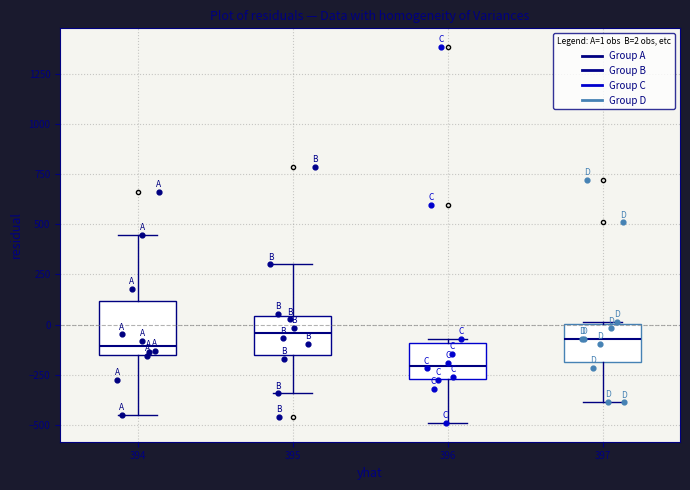

Reading left to right, read every box against the y-axis: the position of its median line, the range the box covers, and the ends of its whiskers. The values are not printed on the chart, so give them approximately, as read against the axis.

394: median -100, box -150 to 100, whiskers -450 to 450
395: median -50, box -150 to 50, whiskers -350 to 300
396: median -200, box -250 to -100, whiskers -500 to -50
397: median -50, box -200 to 0, whiskers -400 to 0